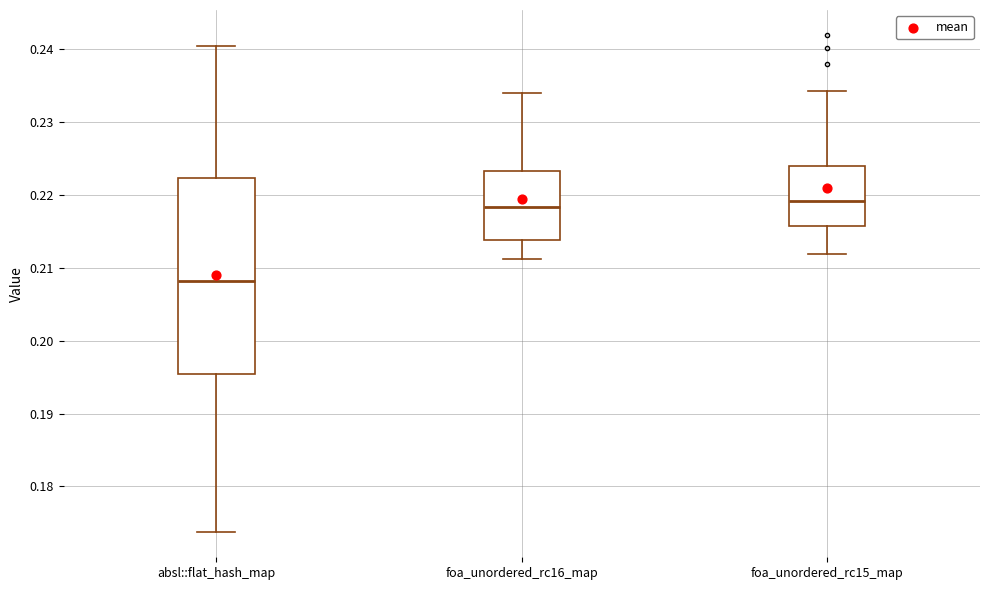

Reading left to right, read every box against the y-axis: the position of its median line, the range the box covers, and the ends of its whiskers. The values are not printed on the chart, so give them approximately, as read against the axis.

absl::flat_hash_map: median 0.208, box 0.195 to 0.222, whiskers 0.174 to 0.240
foa_unordered_rc16_map: median 0.218, box 0.214 to 0.223, whiskers 0.211 to 0.234
foa_unordered_rc15_map: median 0.219, box 0.216 to 0.224, whiskers 0.212 to 0.234